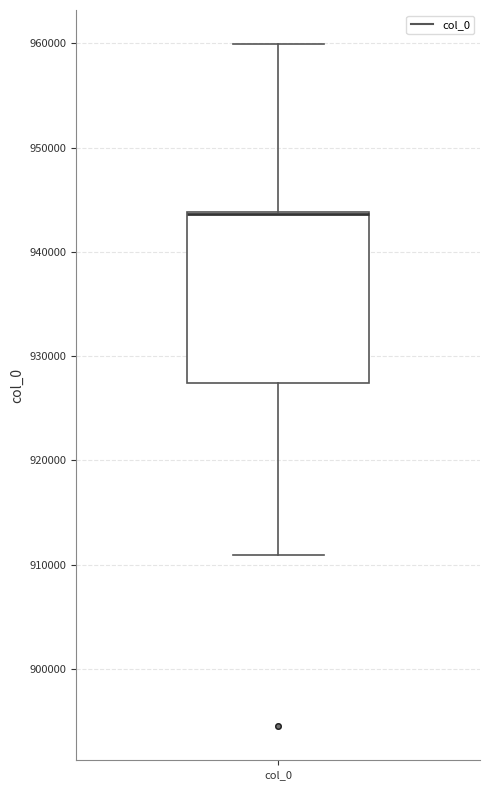

Transcribe this box plot: give where the median line is, the range the box spans, and where the two whiskers end, as read against the y-axis. The values are not printed on the chart, so give them approximately, as read against the axis.

median 944000 (drawn on the box's upper edge), box 927000 to 944000, whiskers 911000 to 960000